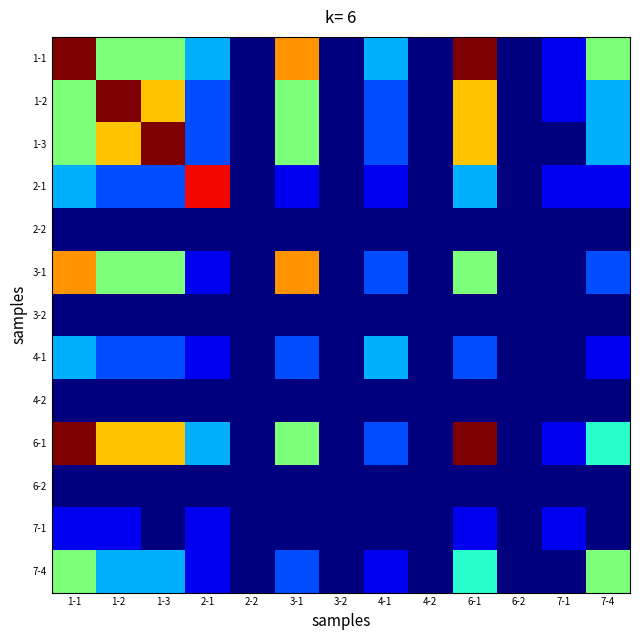

Reading left to right, transcribe all the data shown in this chart.

1-1: 1-1=10.0	1-2=5.0	1-3=5.0	2-1=3.0	2-2=0.0	3-1=7.5	3-2=0.0	4-1=3.0	4-2=0.0	6-1=10.0	6-2=0.0	7-1=1.0	7-4=5.0
1-2: 1-1=5.0	1-2=10.0	1-3=7.0	2-1=2.0	2-2=0.0	3-1=5.0	3-2=0.0	4-1=2.0	4-2=0.0	6-1=7.0	6-2=0.0	7-1=1.0	7-4=3.0
1-3: 1-1=5.0	1-2=7.0	1-3=10.0	2-1=2.0	2-2=0.0	3-1=5.0	3-2=0.0	4-1=2.0	4-2=0.0	6-1=7.0	6-2=0.0	7-1=0.0	7-4=3.0
2-1: 1-1=3.0	1-2=2.0	1-3=2.0	2-1=9.0	2-2=0.0	3-1=1.0	3-2=0.0	4-1=1.0	4-2=0.0	6-1=3.0	6-2=0.0	7-1=1.0	7-4=1.0
2-2: 1-1=0.0	1-2=0.0	1-3=0.0	2-1=0.0	2-2=0.0	3-1=0.0	3-2=0.0	4-1=0.0	4-2=0.0	6-1=0.0	6-2=0.0	7-1=0.0	7-4=0.0
3-1: 1-1=7.5	1-2=5.0	1-3=5.0	2-1=1.0	2-2=0.0	3-1=7.5	3-2=0.0	4-1=2.0	4-2=0.0	6-1=5.0	6-2=0.0	7-1=0.0	7-4=2.0
3-2: 1-1=0.0	1-2=0.0	1-3=0.0	2-1=0.0	2-2=0.0	3-1=0.0	3-2=0.0	4-1=0.0	4-2=0.0	6-1=0.0	6-2=0.0	7-1=0.0	7-4=0.0
4-1: 1-1=3.0	1-2=2.0	1-3=2.0	2-1=1.0	2-2=0.0	3-1=2.0	3-2=0.0	4-1=3.0	4-2=0.0	6-1=2.0	6-2=0.0	7-1=0.0	7-4=1.0
4-2: 1-1=0.0	1-2=0.0	1-3=0.0	2-1=0.0	2-2=0.0	3-1=0.0	3-2=0.0	4-1=0.0	4-2=0.0	6-1=0.0	6-2=0.0	7-1=0.0	7-4=0.0
6-1: 1-1=10.0	1-2=7.0	1-3=7.0	2-1=3.0	2-2=0.0	3-1=5.0	3-2=0.0	4-1=2.0	4-2=0.0	6-1=10.0	6-2=0.0	7-1=1.0	7-4=4.0
6-2: 1-1=0.0	1-2=0.0	1-3=0.0	2-1=0.0	2-2=0.0	3-1=0.0	3-2=0.0	4-1=0.0	4-2=0.0	6-1=0.0	6-2=0.0	7-1=0.0	7-4=0.0
7-1: 1-1=1.0	1-2=1.0	1-3=0.0	2-1=1.0	2-2=0.0	3-1=0.0	3-2=0.0	4-1=0.0	4-2=0.0	6-1=1.0	6-2=0.0	7-1=1.0	7-4=0.0
7-4: 1-1=5.0	1-2=3.0	1-3=3.0	2-1=1.0	2-2=0.0	3-1=2.0	3-2=0.0	4-1=1.0	4-2=0.0	6-1=4.0	6-2=0.0	7-1=0.0	7-4=5.0